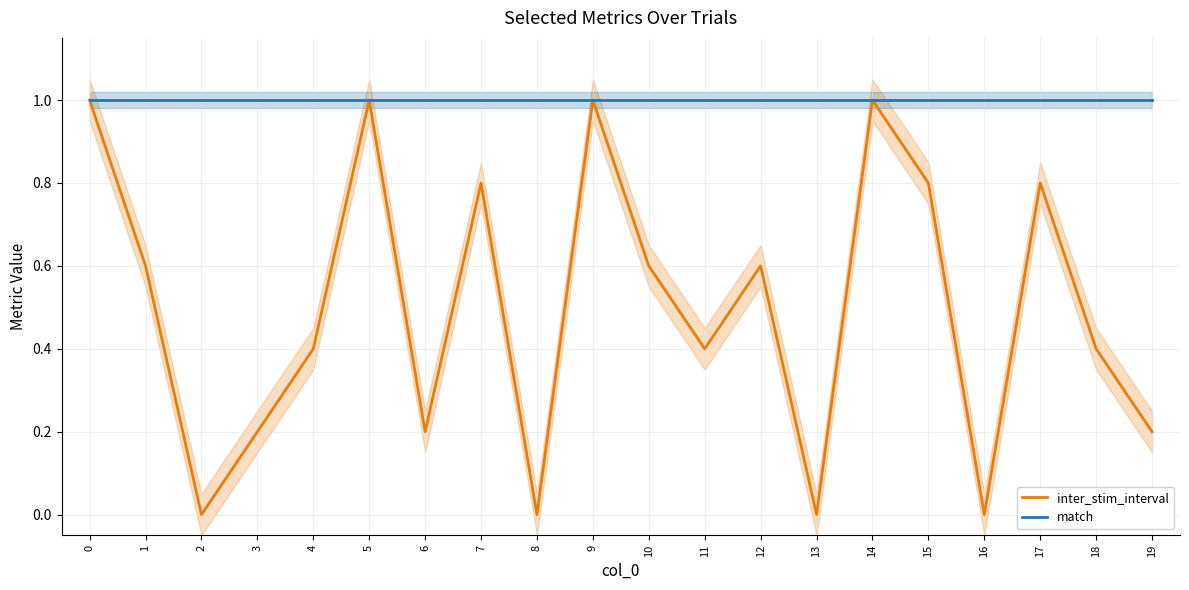

Which has a higher value, 18 or 5?

5